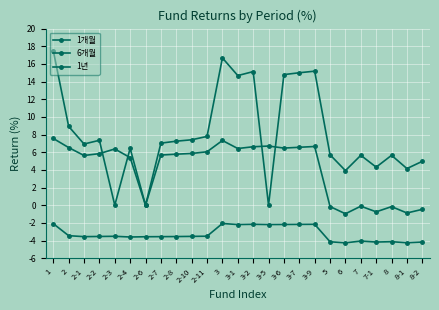

List the series in order of their overall mean, lowest first.

1개월, 6개월, 1년